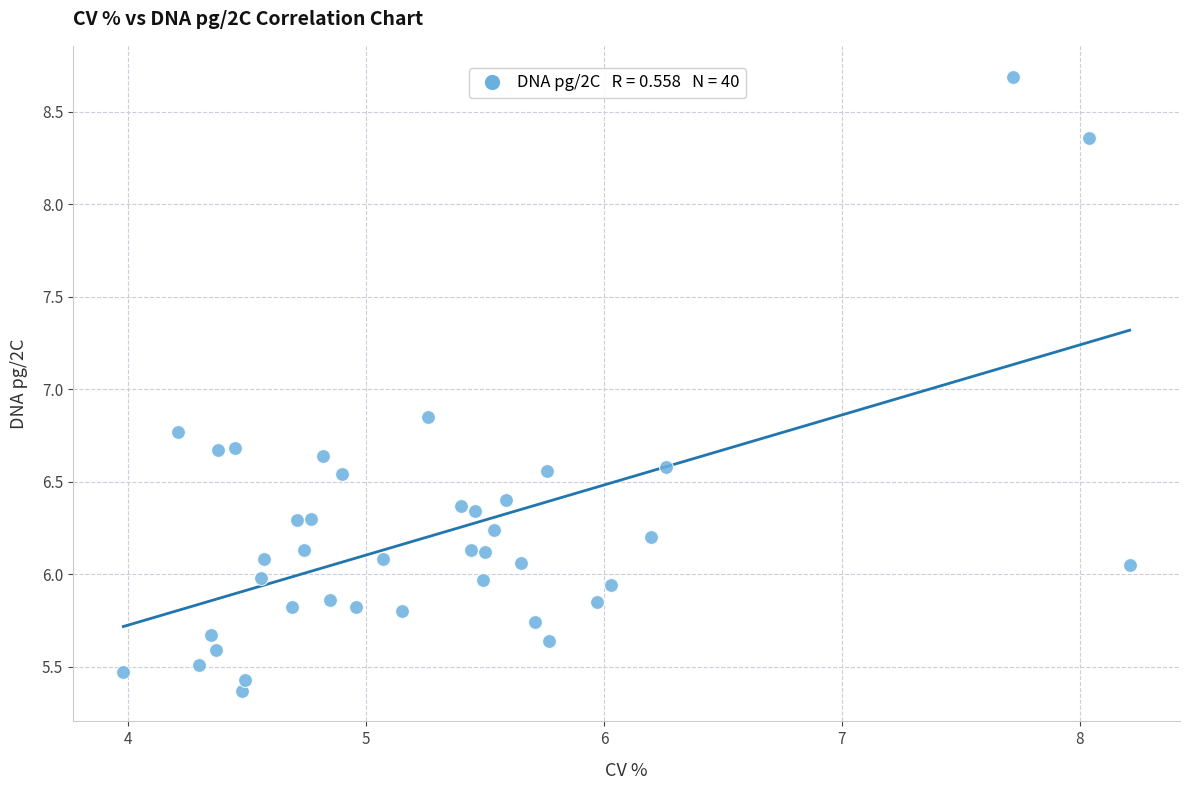

What is the range of X values (max minus min)?

4.2